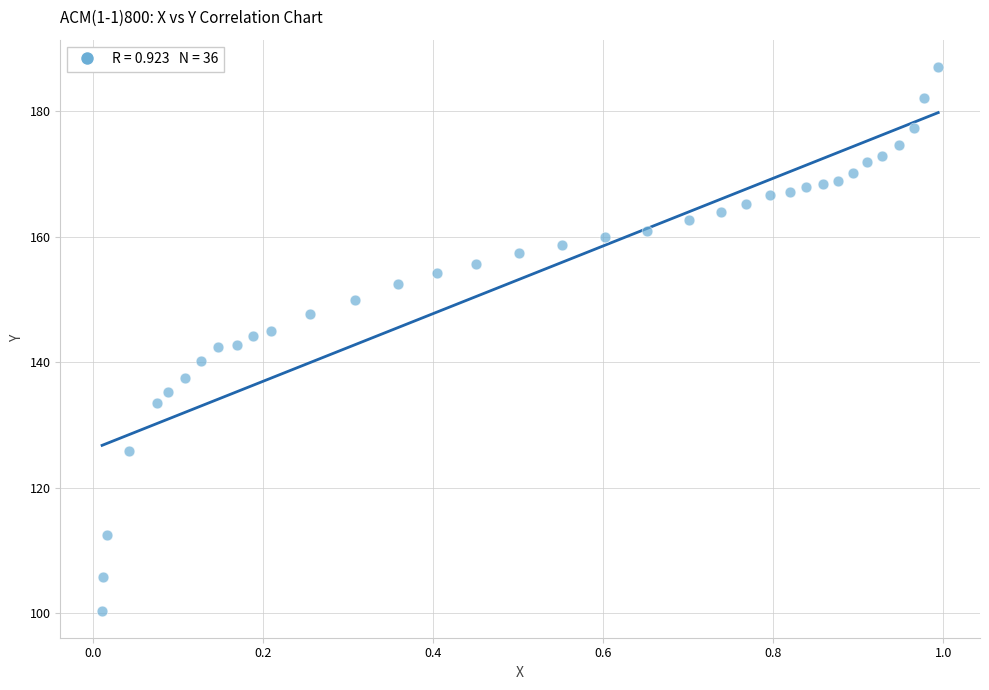

What is the range of X values (max minus min)?

1.0